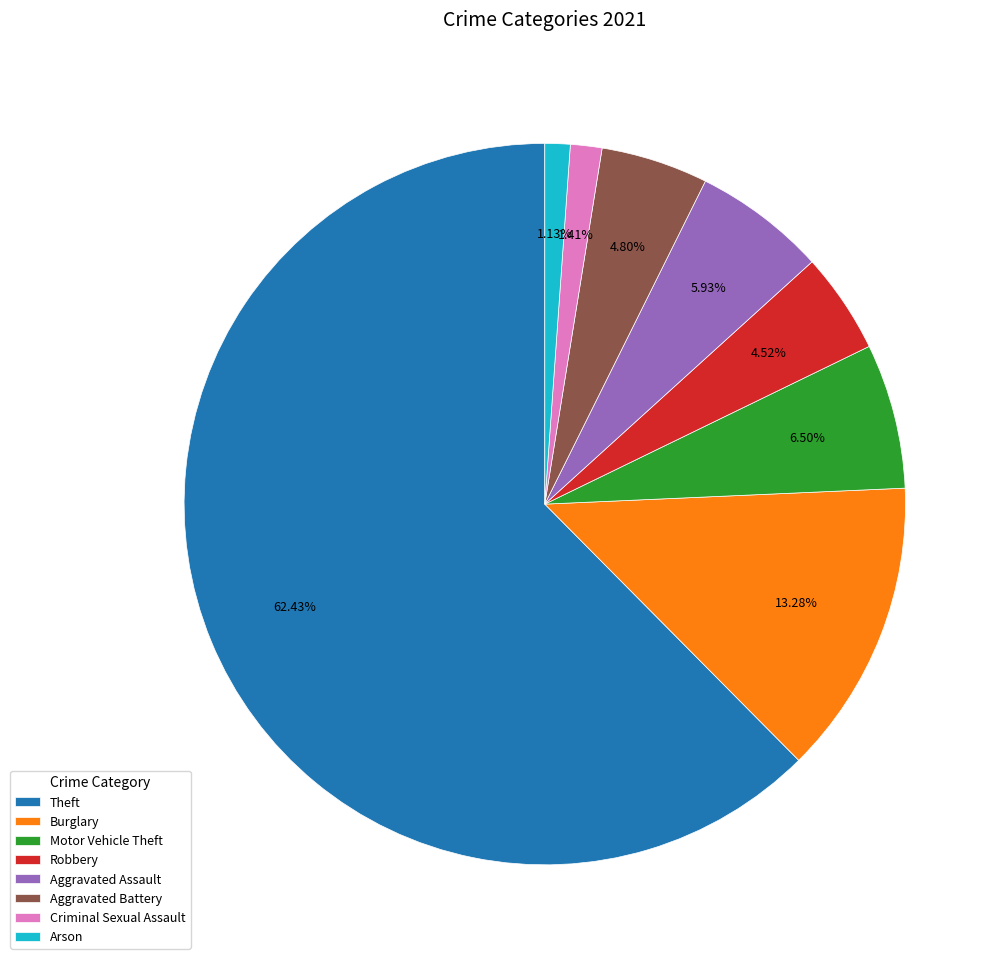

What is the largest slice in the pie chart?

Theft